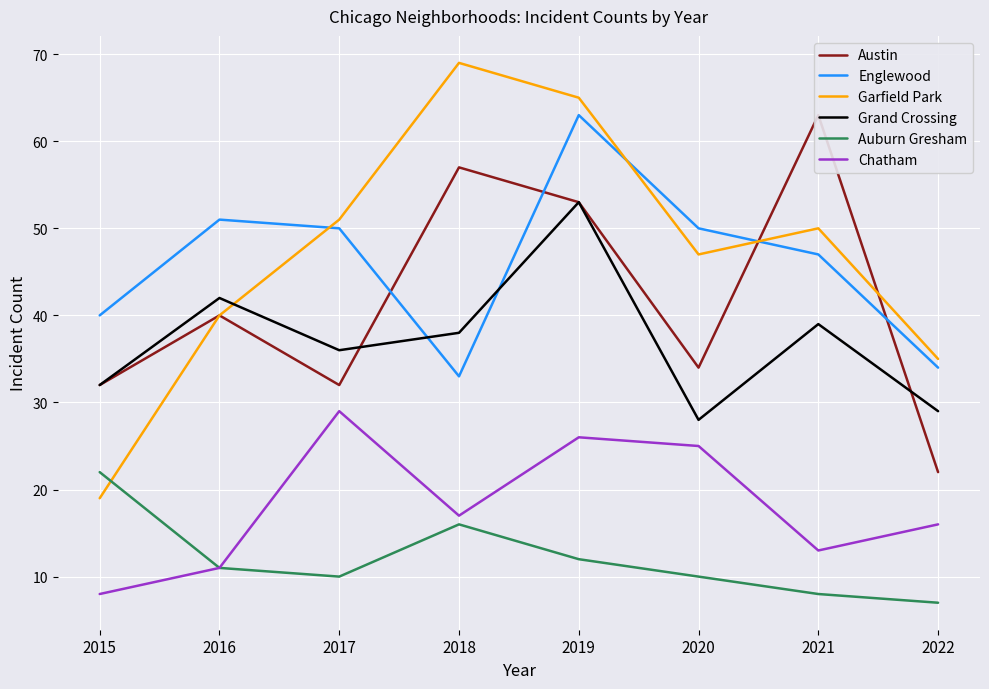

At which category does the chart reach its peak across all series?

2018